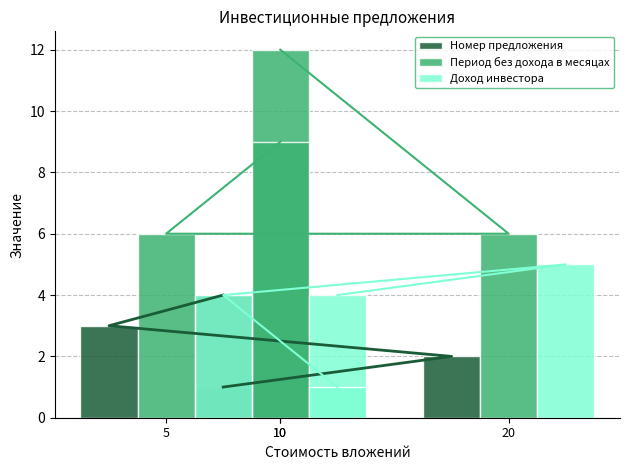

Is it true that Период без дохода в месяцах equals 6 at 20?

True